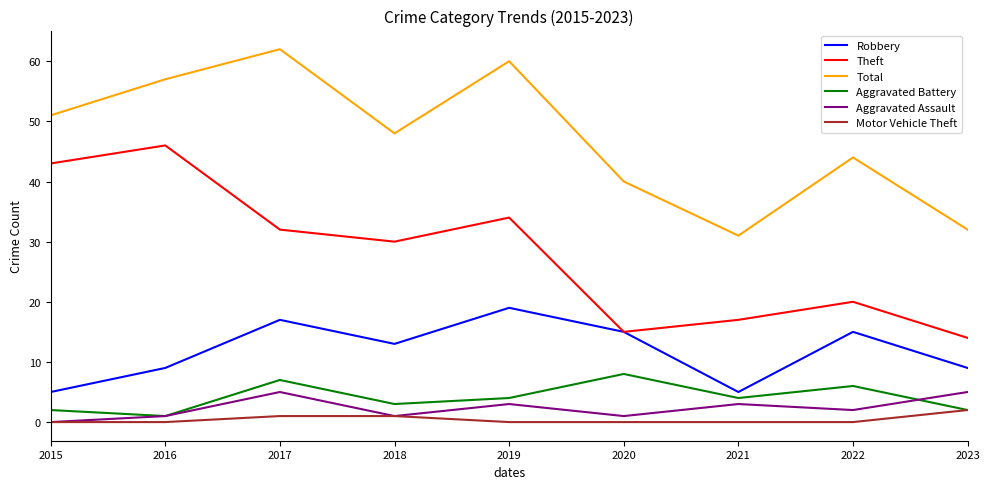

Rank the categories by Theft value from highest to lowest.

2016, 2015, 2019, 2017, 2018, 2022, 2021, 2020, 2023